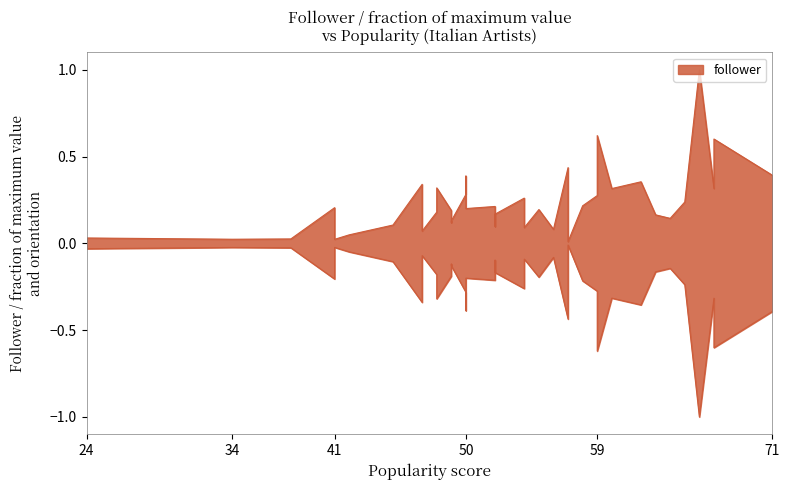

What is the value of the 15th point from the left?

0.2